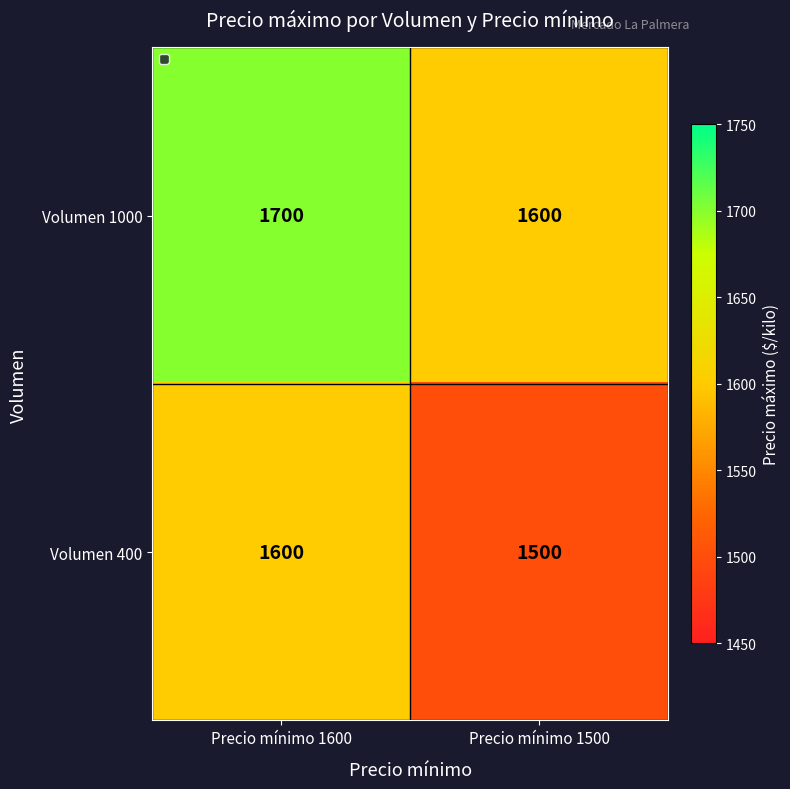

What is the greatest value displayed?

1700